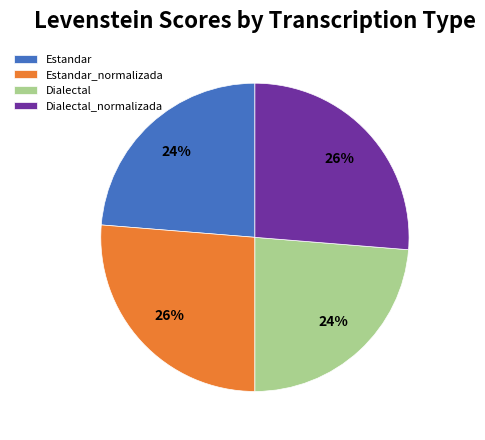

What percentage is the Estandar slice, to the nearest percent?

24%